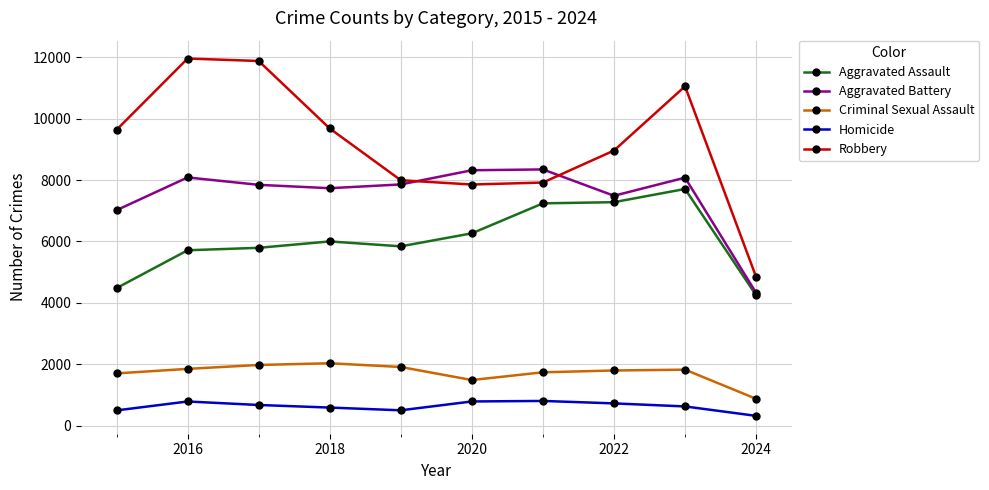

List the series in order of their peak value, lowest first.

Homicide, Criminal Sexual Assault, Aggravated Assault, Aggravated Battery, Robbery